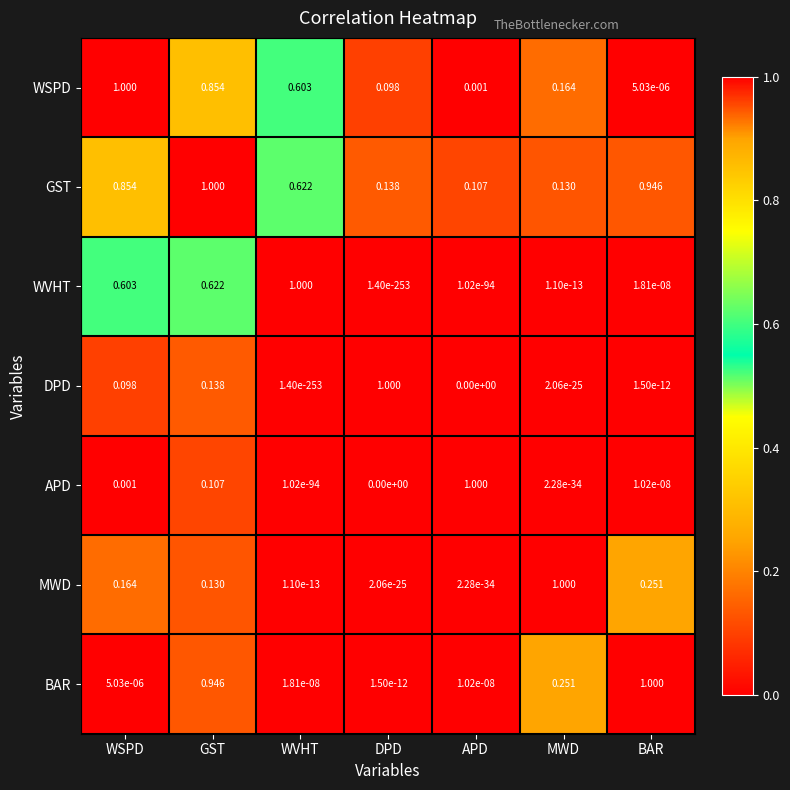

Which category has the highest value in the GST series?

GST